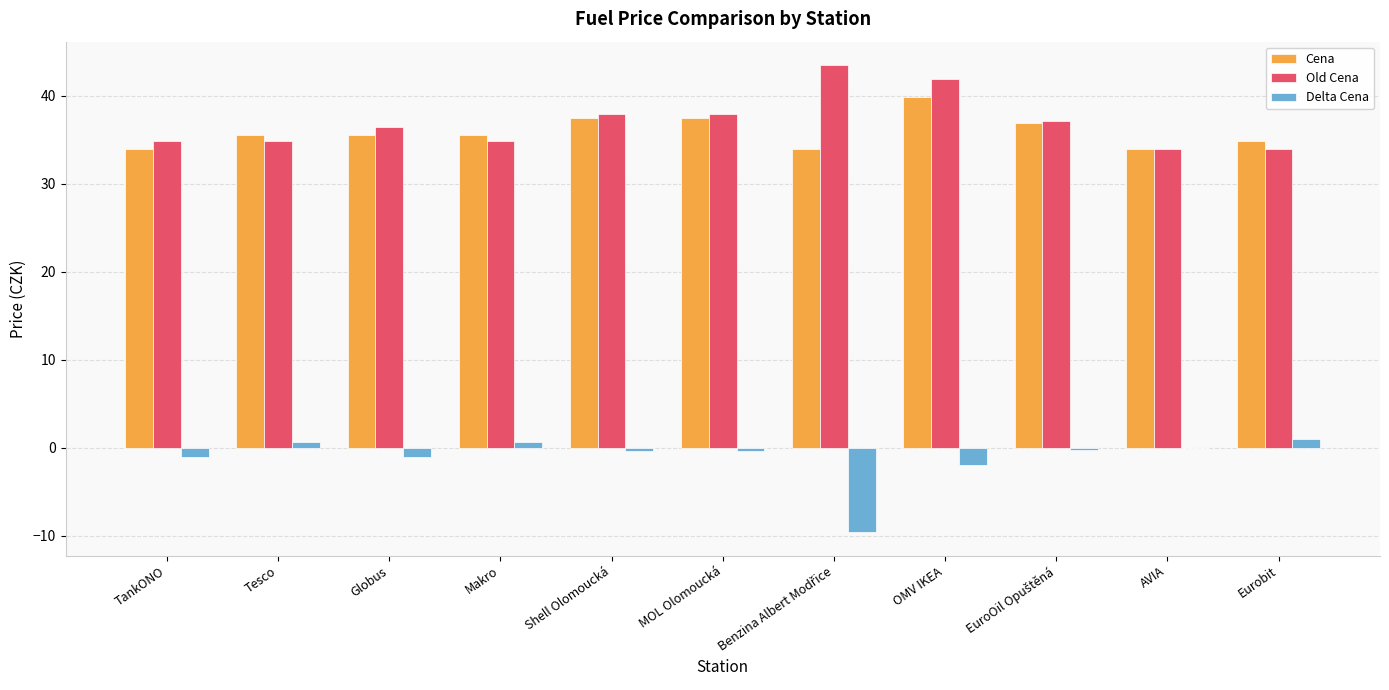

What is the greatest value displayed?

43.5